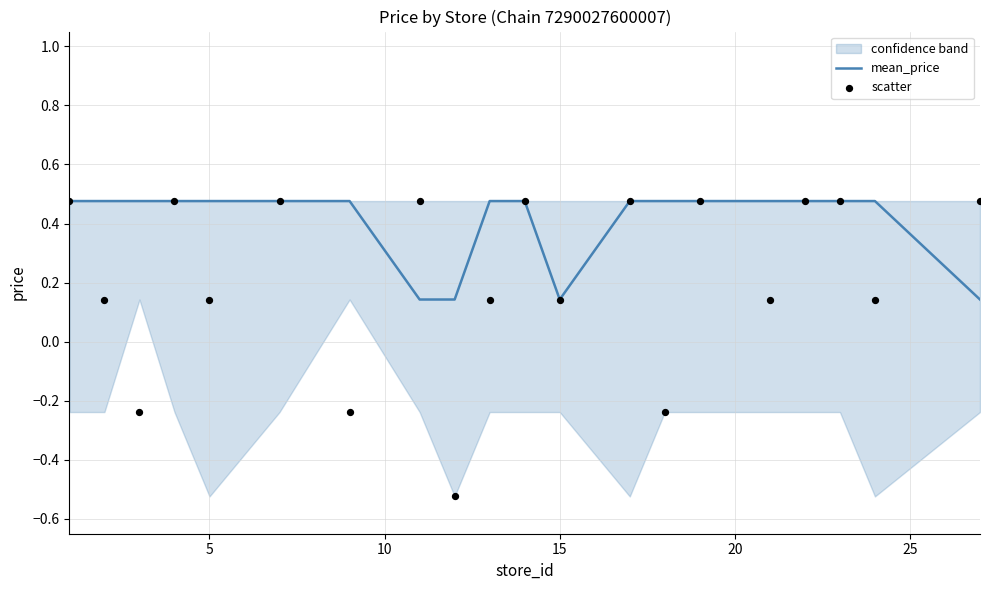

What are all the series names shown in the legend?

mean_price, scatter